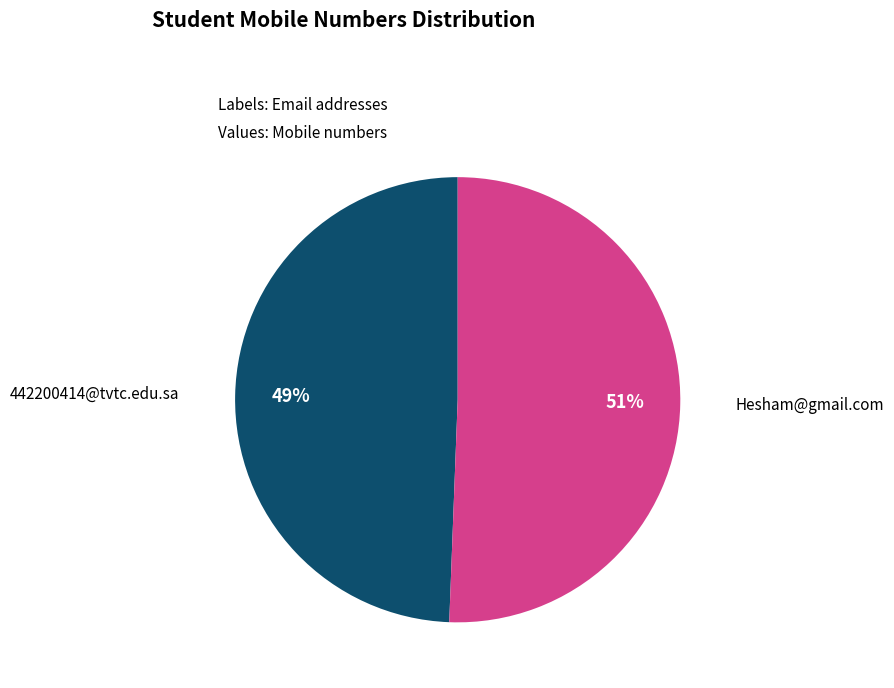

To the nearest percent, what is the average slice percentage?

50%